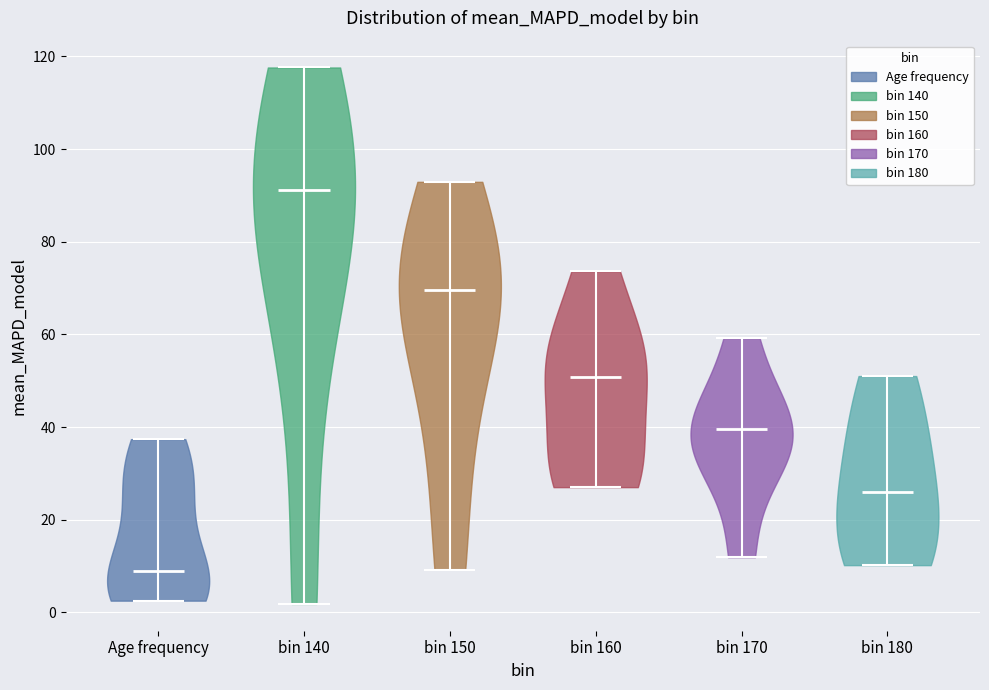

Reading left to right, read every violin against the y-axis: where its median line is, and the lowest and highest points it reaches. The values are not printed on the chart, so give them approximately, as read against the axis.

Age frequency: median line 10, lowest point 2, highest point 38
bin 140: median line 92, lowest point 2, highest point 118
bin 150: median line 70, lowest point 10, highest point 92
bin 160: median line 50, lowest point 28, highest point 74
bin 170: median line 40, lowest point 12, highest point 60
bin 180: median line 26, lowest point 10, highest point 52